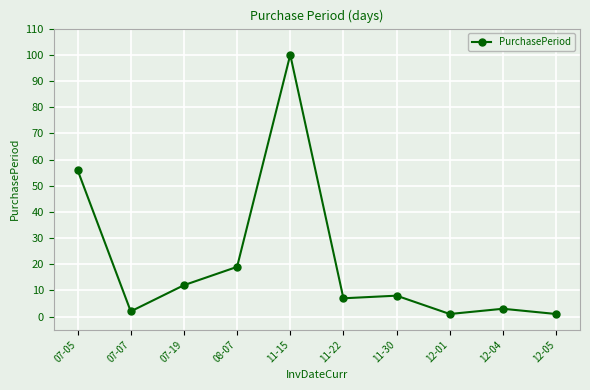

Reading left to right, what are all the values shown in this chart?

56	2	12	19	100	7	8	1	3	1